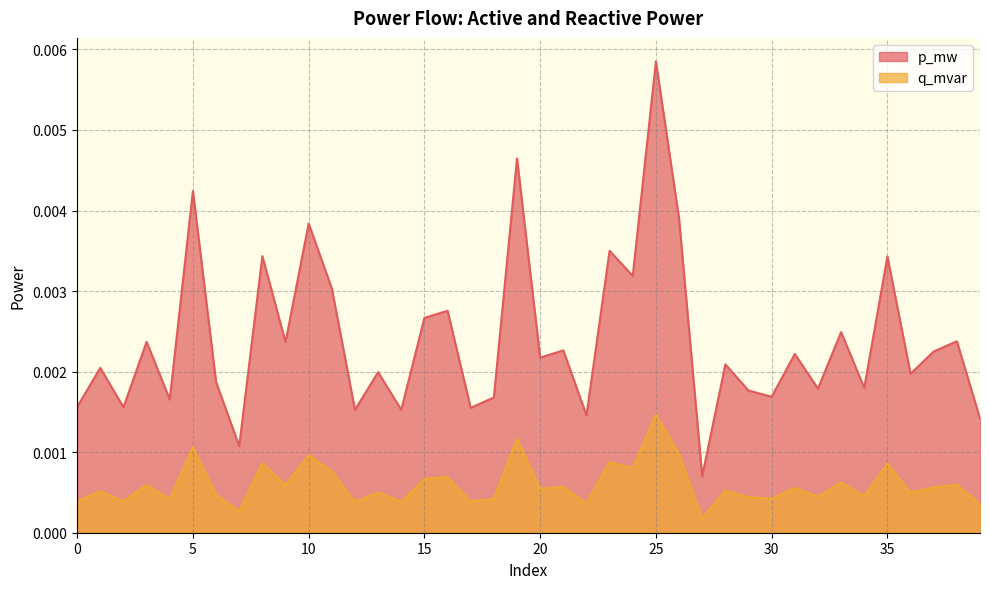

Rank the series by their average value, from highest to lowest.

p_mw, q_mvar